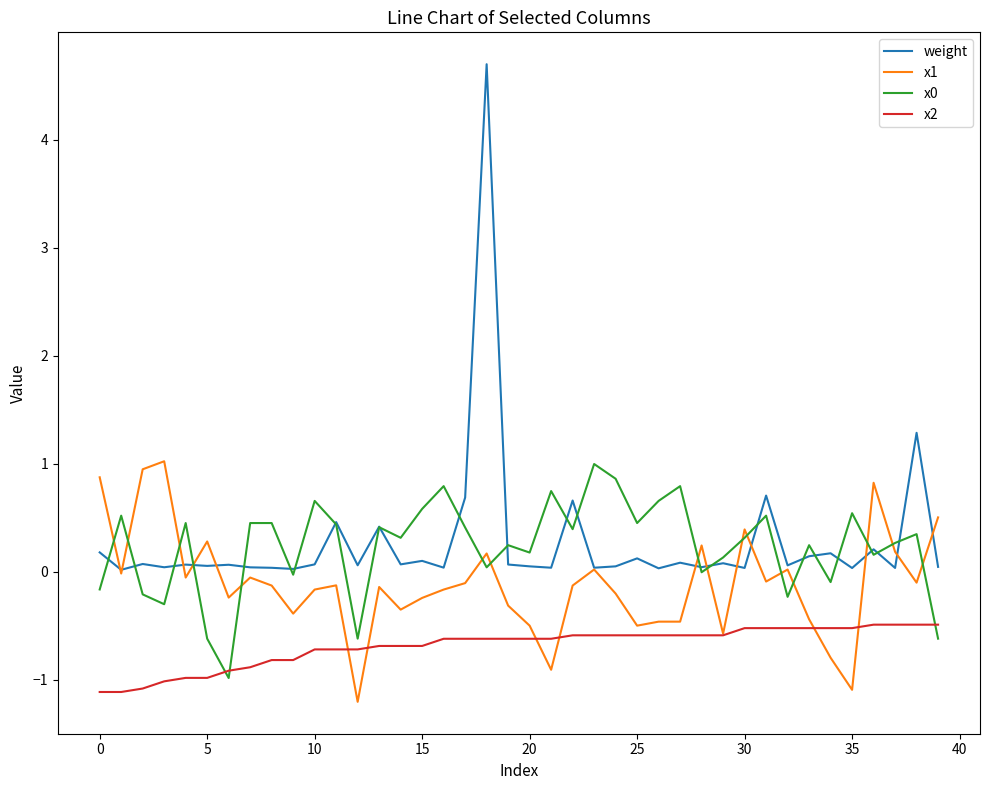

Which series has the widest spread of values?

weight